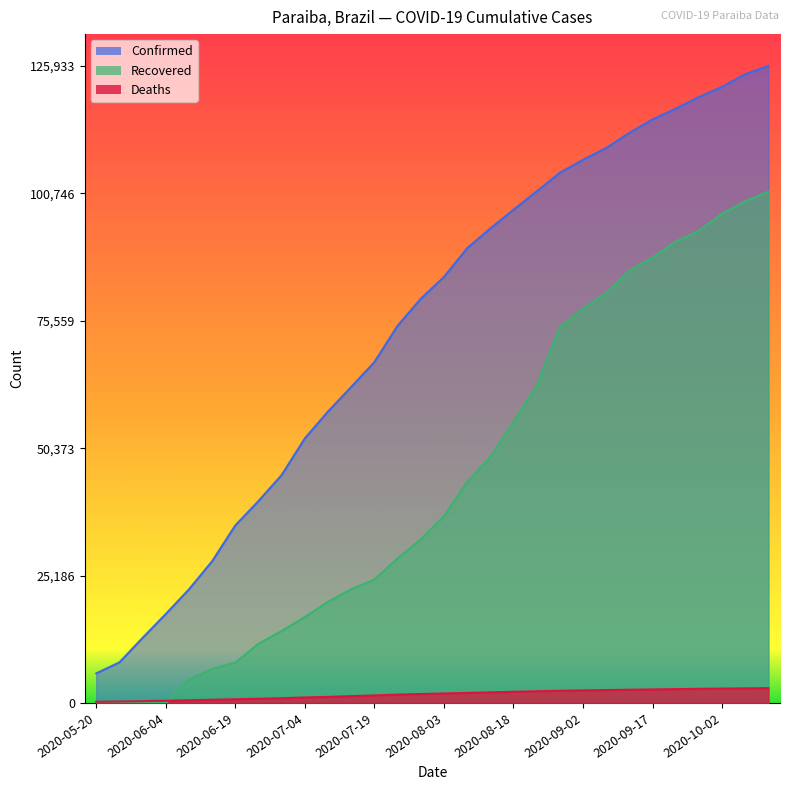

How many lines are shown in the chart?

3